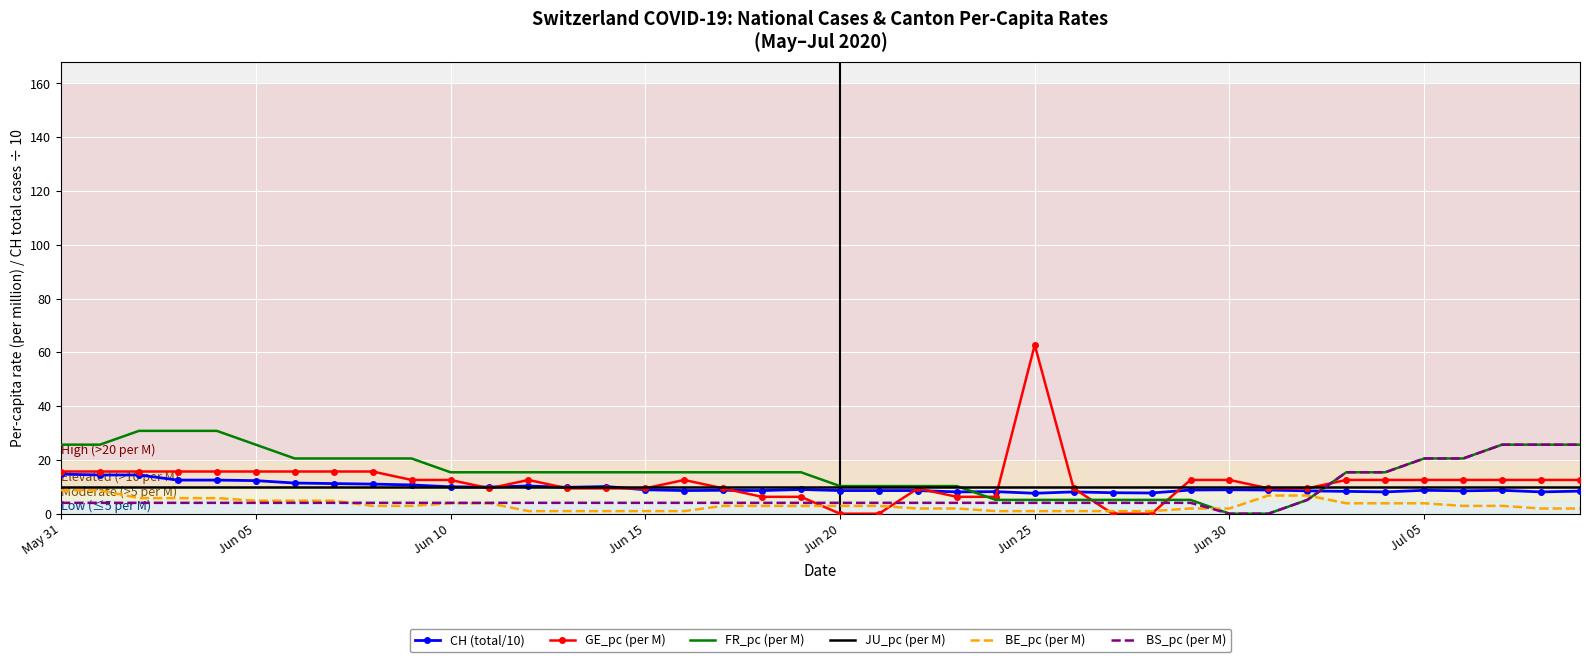

Which series has the largest total across all categories?

FR_pc (per M)